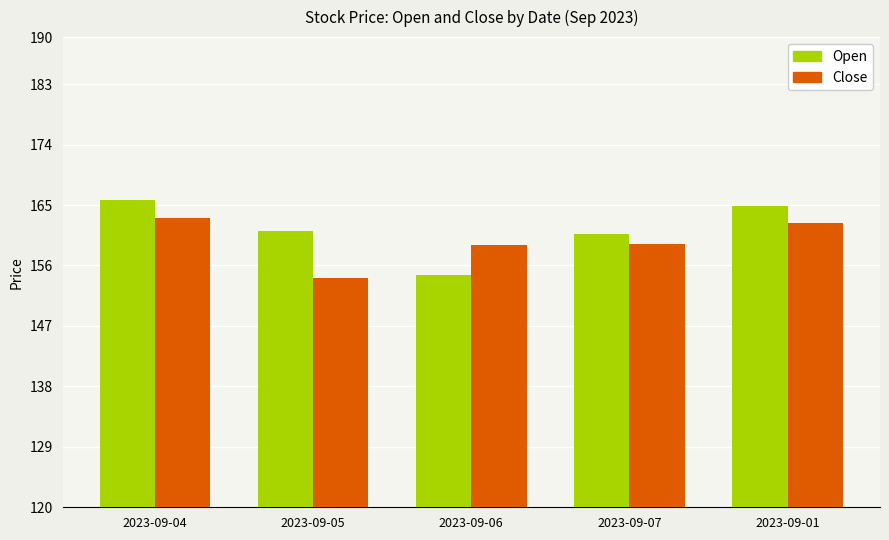

What is the difference between the maximum and second lowest values in the Close series?

4.0